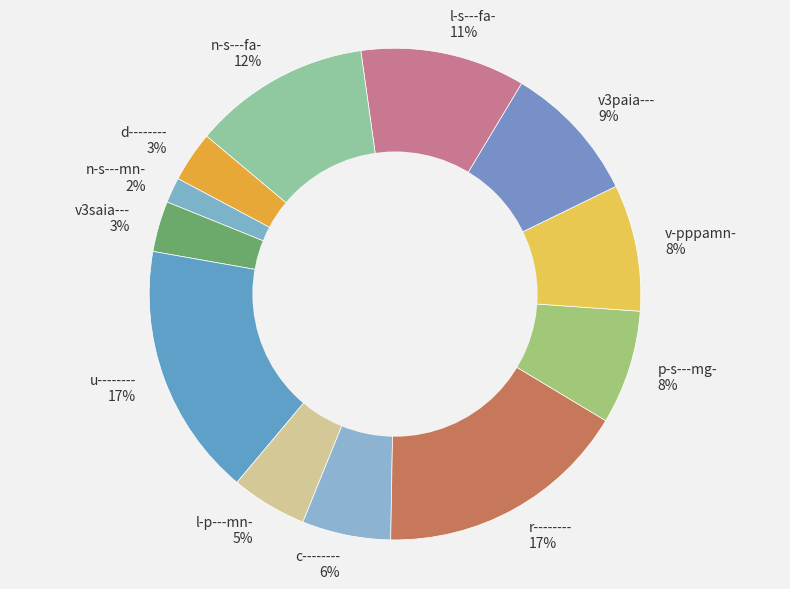

To the nearest percent, what is the difference between the largest and smallest slice percentages?

15%